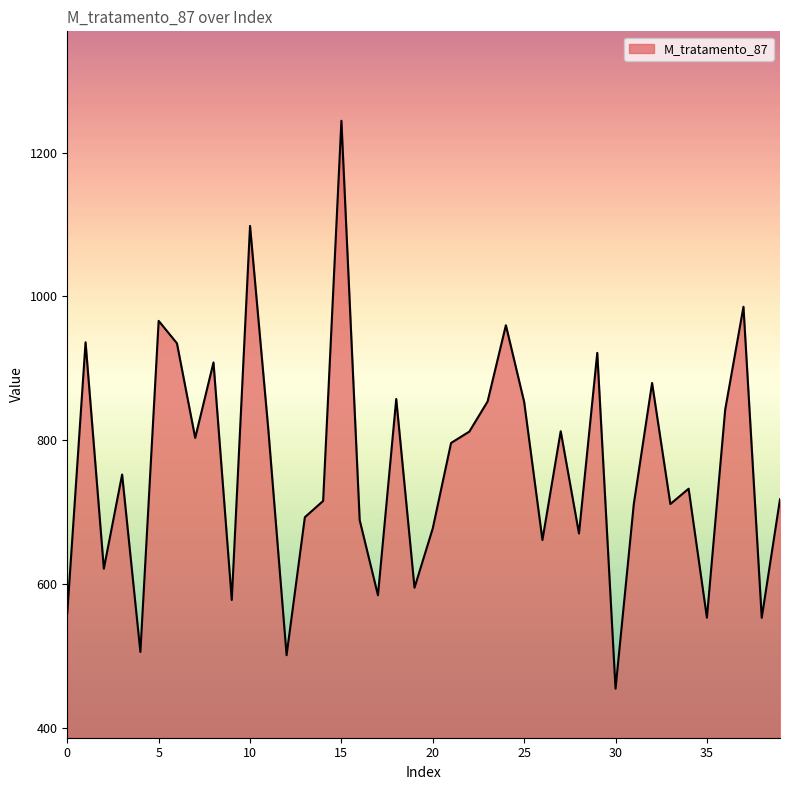

What is the minimum value shown in the chart?

454.2